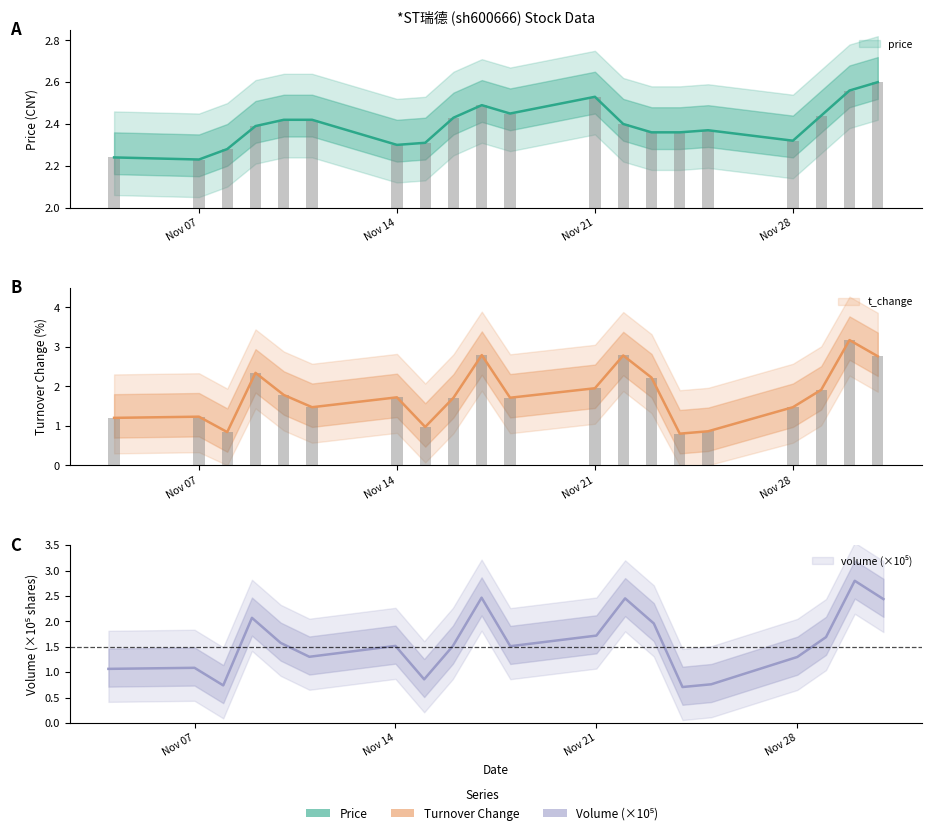

What is the spread (max minus min) of values at 2022-11-25?

1.6